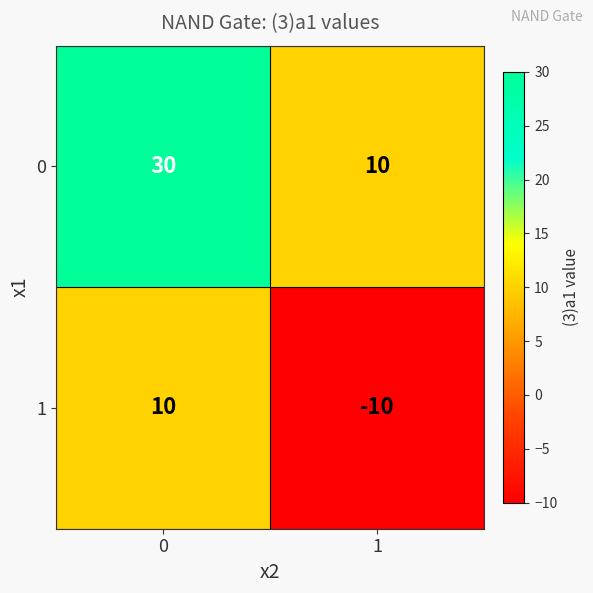

At how many categories does at least one series exceed 13?

1